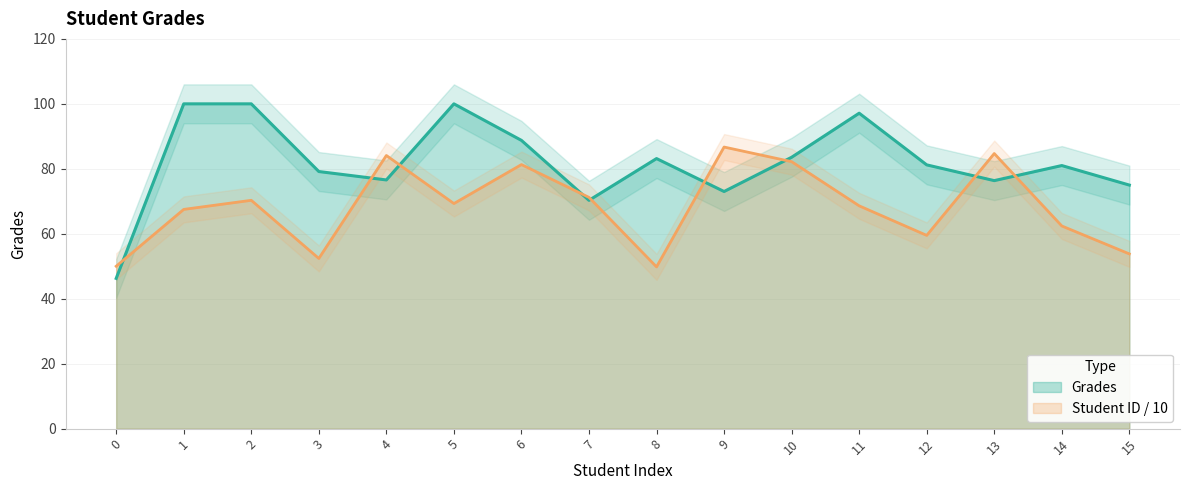

The chart shows a value of 10.2 at 0. True or false?

False